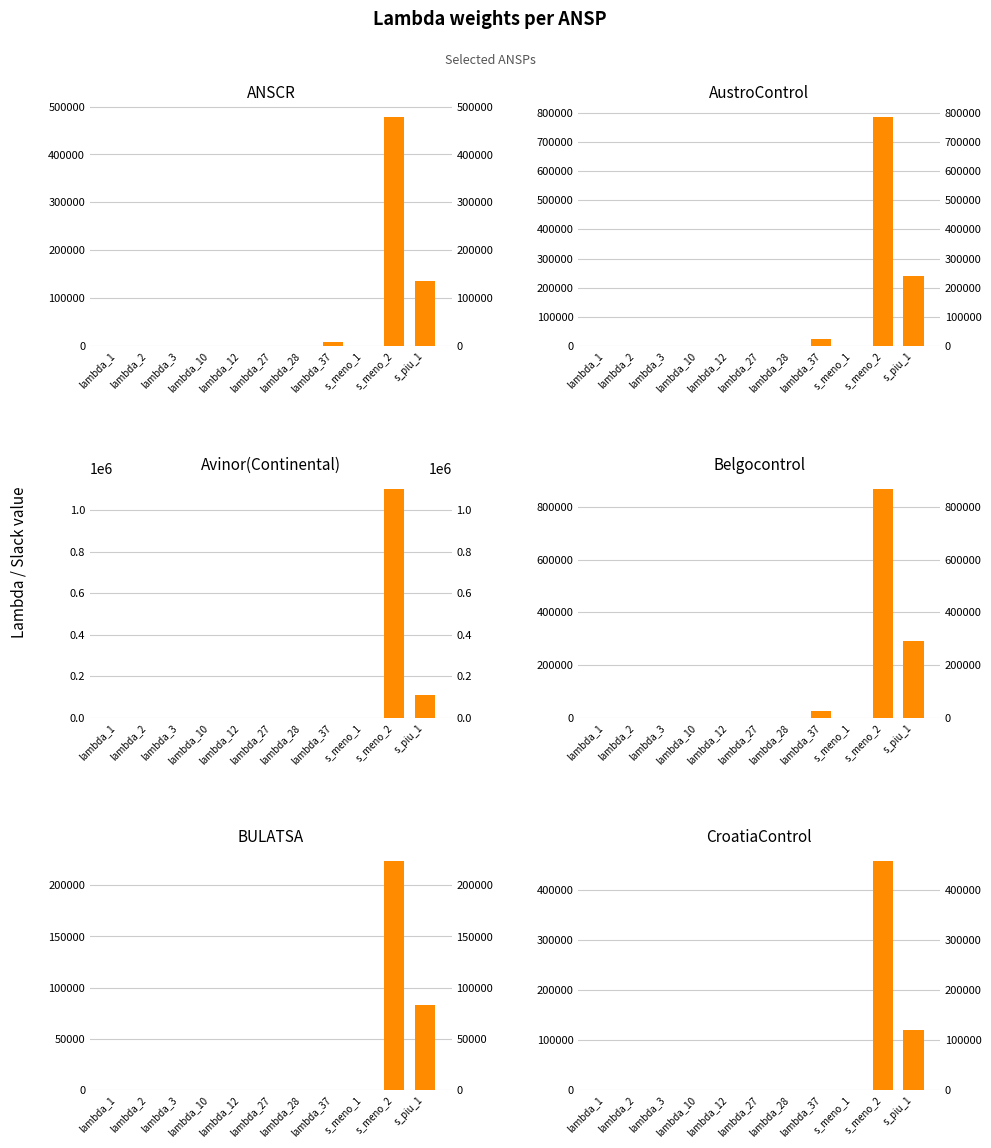

The value of BULATSA at lambda_3 is 0.0. True or false?

True